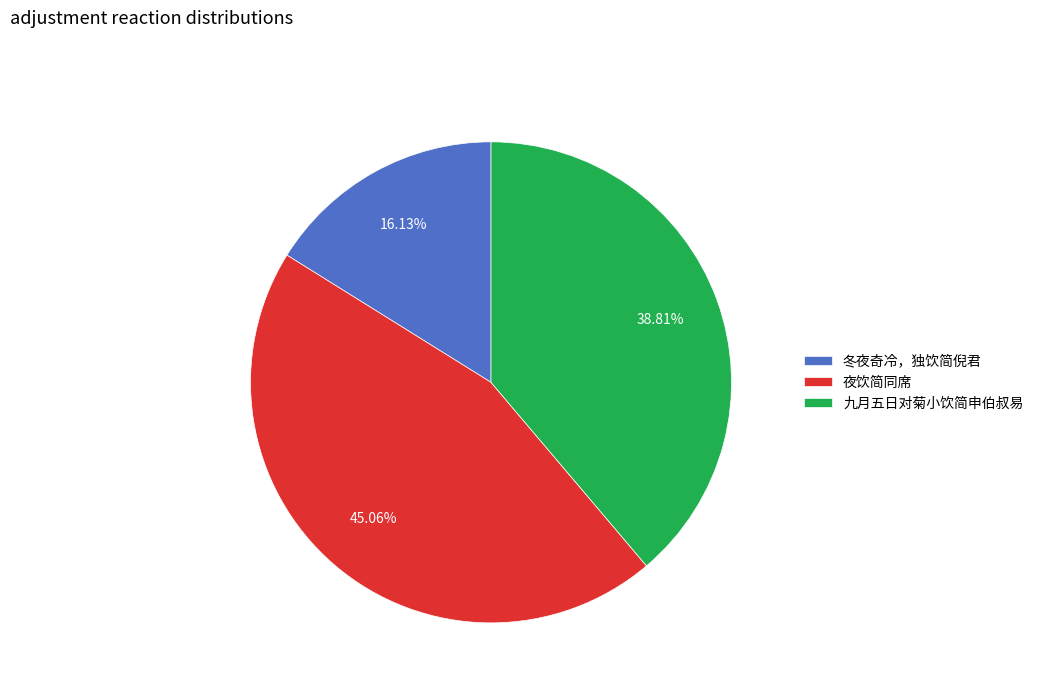

How many segments does this pie chart have?

3